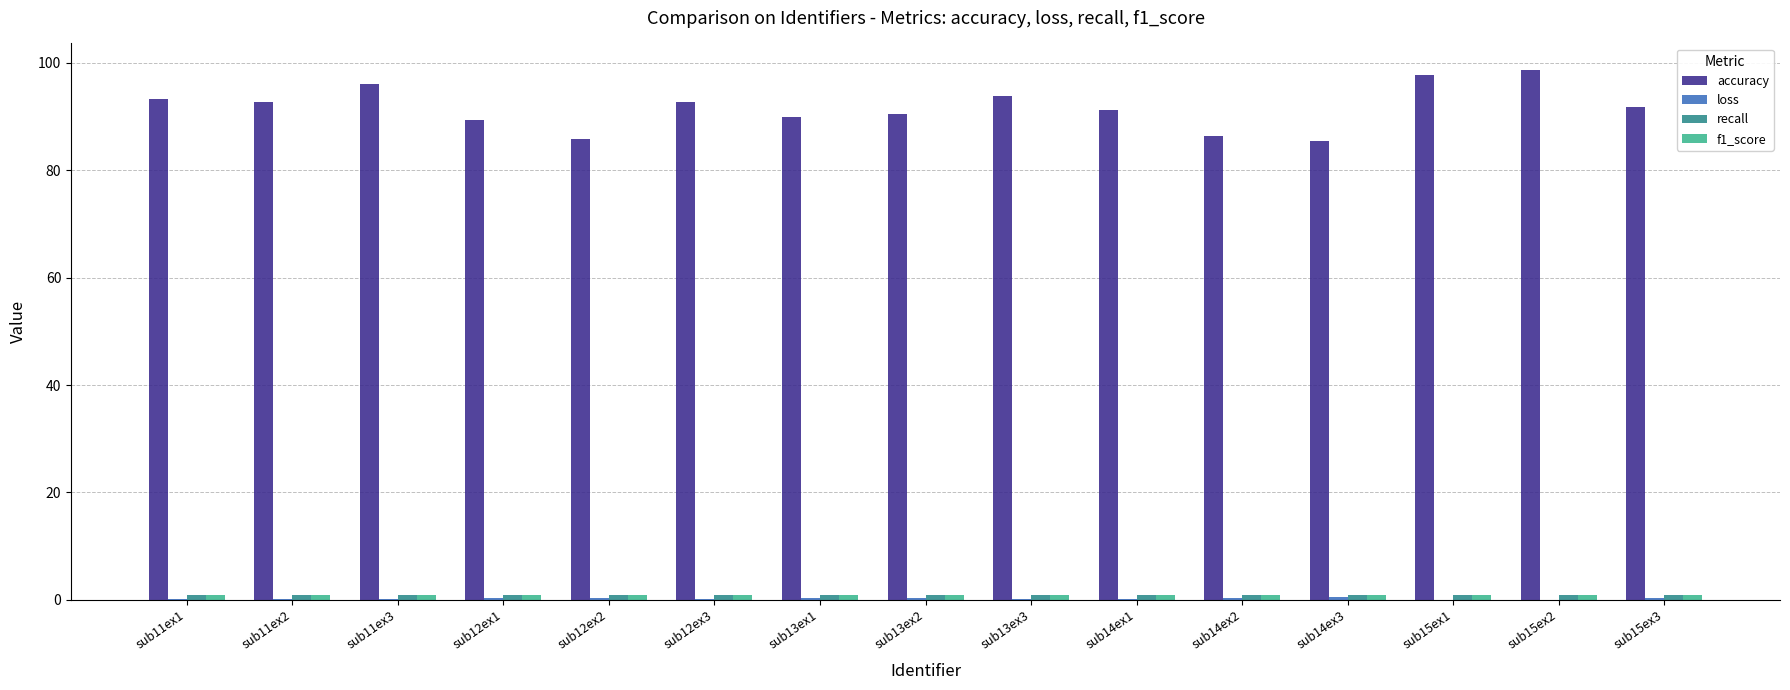

How many groups of bars are there?

15